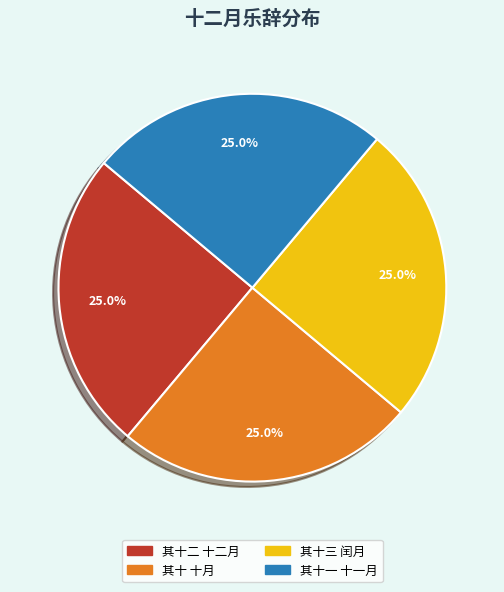

Does any single category account for the majority?

No